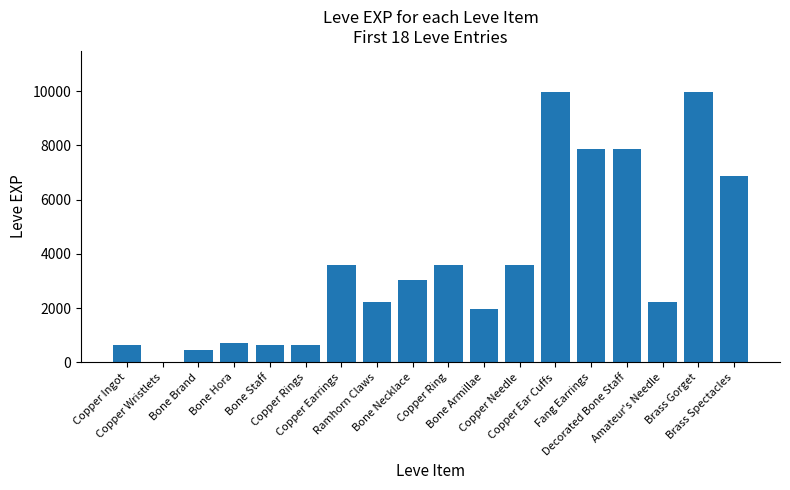

What is the change in value from Copper Wristlets to Copper Ring?

+3599